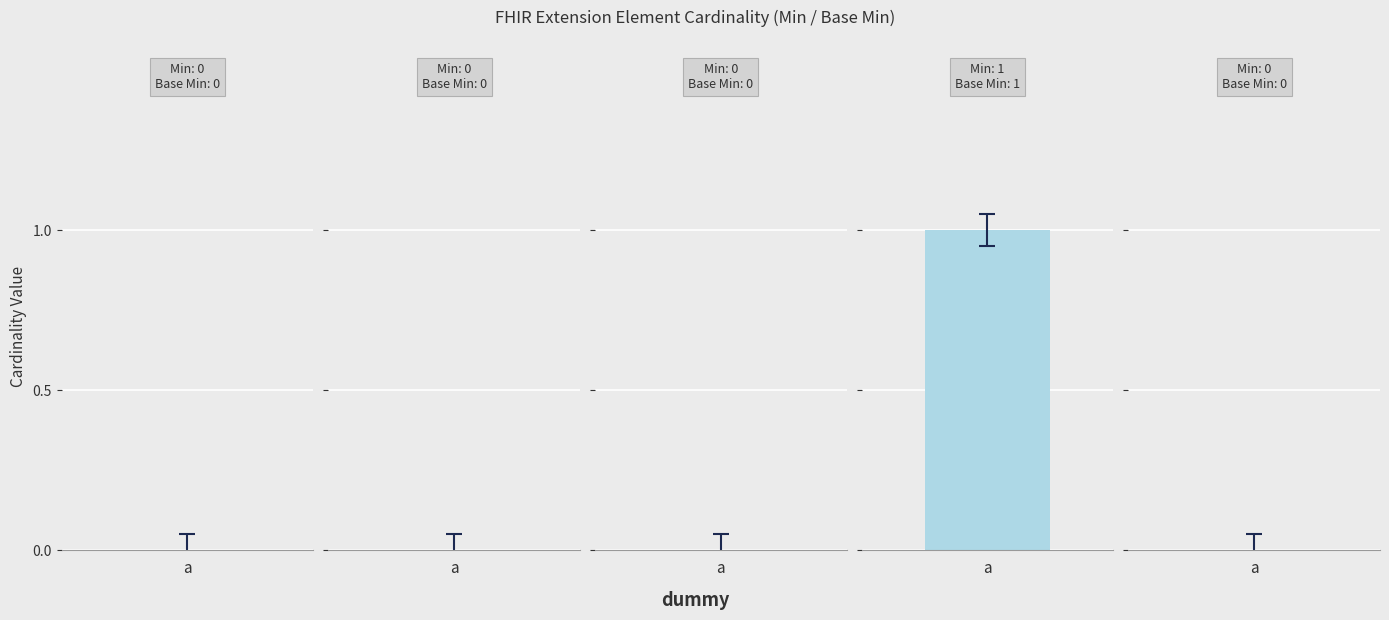

What is the highest value of the Min series?

1